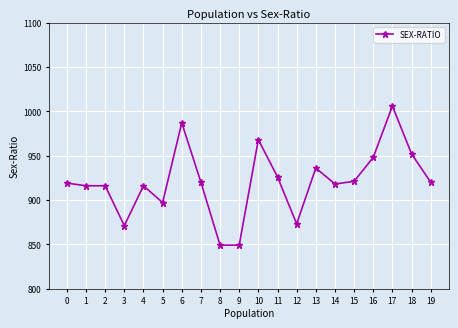

Does the chart display data point markers on the line(s)?

Yes